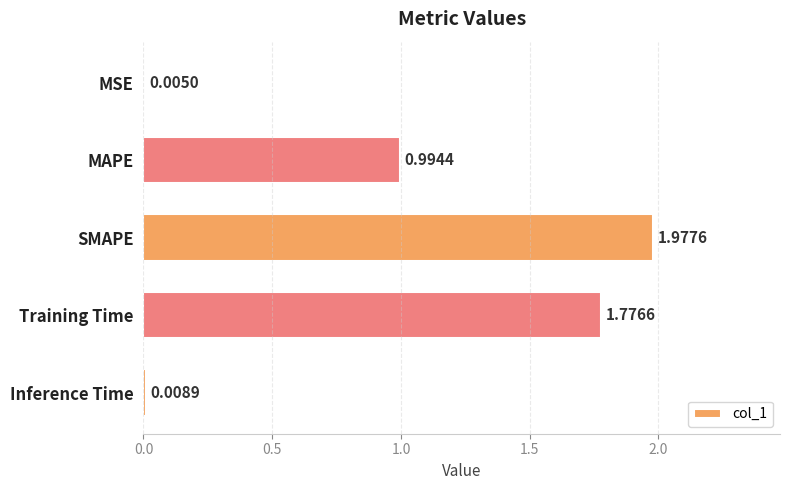

At which category does the chart reach its peak across all series?

SMAPE